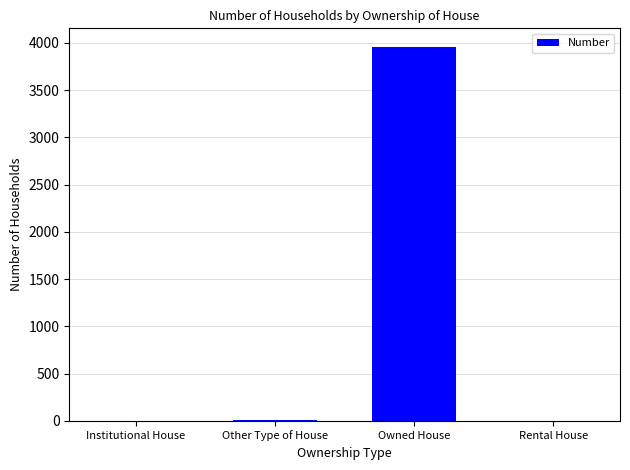

The chart shows a value of 2 at Institutional House. True or false?

True